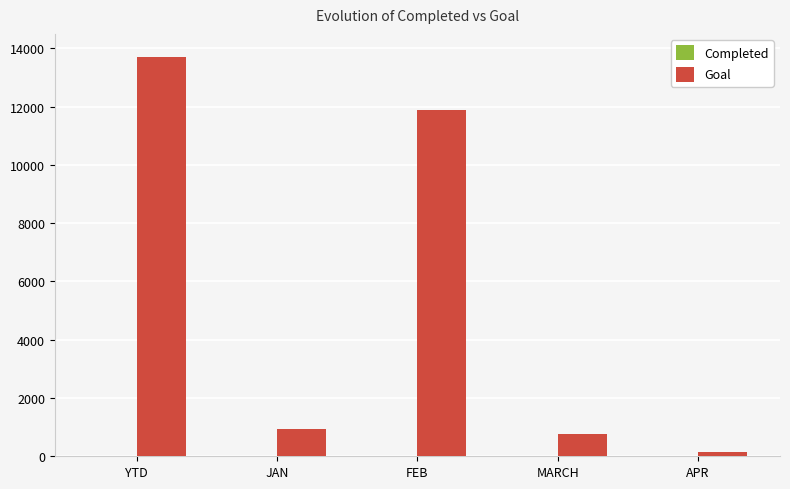

How many data points does each series have?

5